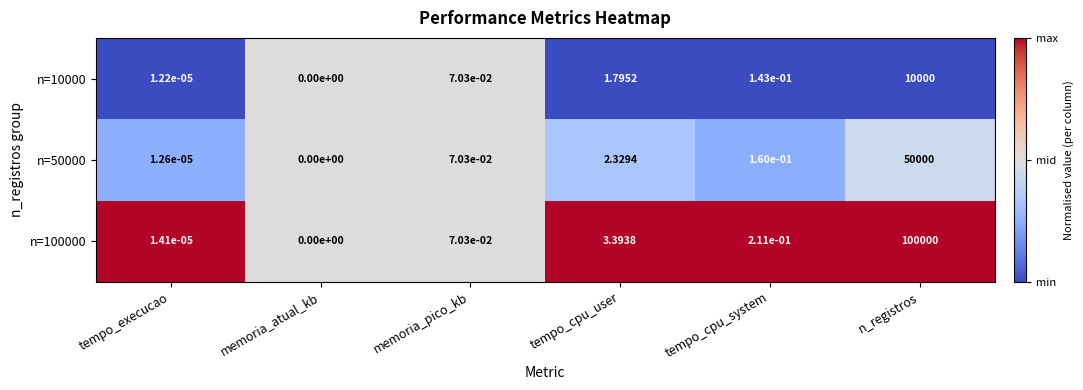

Is the value of n=100000 at tempo_cpu_system greater than the value of n=10000 at tempo_cpu_system?

Yes